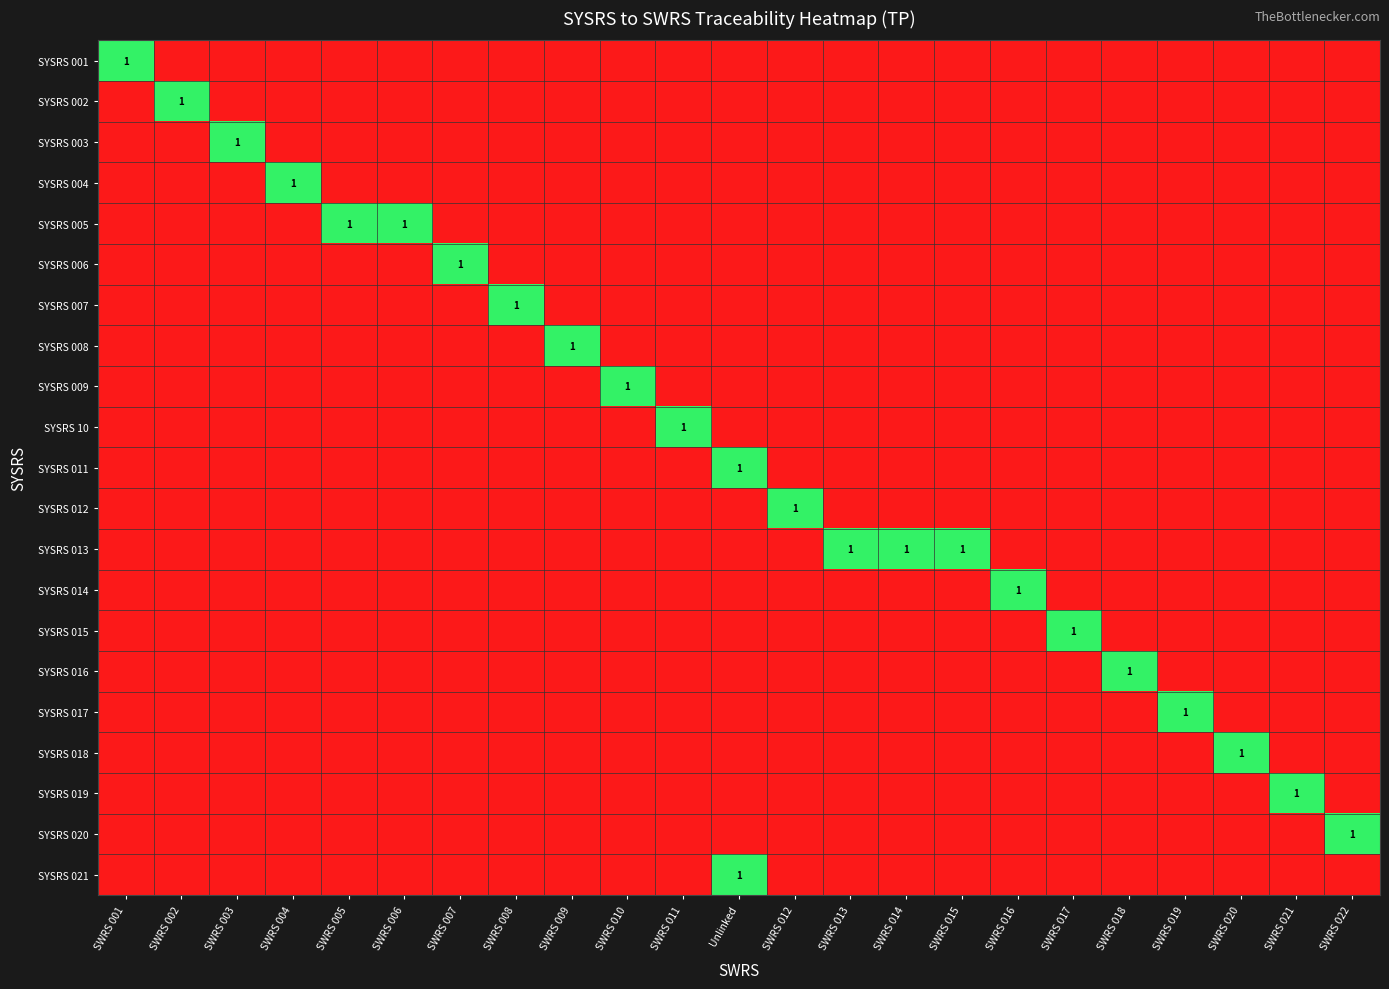

What is the difference between the highest and lowest values at SWRS 017?

1